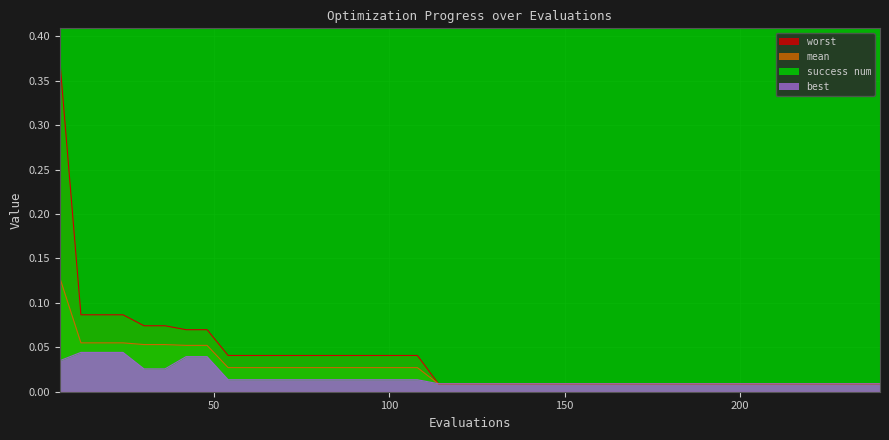

Reading right to left, what are all the values shown in this chart?

mean: 0.0	0.0	0.0	0.0	0.0	0.0	0.0	0.0	0.0	0.0	0.0	0.0	0.0	0.0	0.0	0.0	0.0	0.0	0.0	0.0	0.0	0.0	0.0	0.0	0.0	0.0	0.0	0.0	0.0	0.0	0.0	0.0	0.1	0.1	0.1	0.1	0.1	0.1	0.1	0.1
best: 0.0	0.0	0.0	0.0	0.0	0.0	0.0	0.0	0.0	0.0	0.0	0.0	0.0	0.0	0.0	0.0	0.0	0.0	0.0	0.0	0.0	0.0	0.0	0.0	0.0	0.0	0.0	0.0	0.0	0.0	0.0	0.0	0.0	0.0	0.0	0.0	0.0	0.0	0.0	0.0
worst: 0.0	0.0	0.0	0.0	0.0	0.0	0.0	0.0	0.0	0.0	0.0	0.0	0.0	0.0	0.0	0.0	0.0	0.0	0.0	0.0	0.0	0.0	0.0	0.0	0.0	0.0	0.0	0.0	0.0	0.0	0.0	0.0	0.1	0.1	0.1	0.1	0.1	0.1	0.1	0.4
success num: 4.0	4.0	4.0	4.0	4.0	4.0	4.0	4.0	4.0	4.0	4.0	4.0	4.0	4.0	4.0	4.0	4.0	4.0	4.0	4.0	4.0	4.0	4.0	4.0	4.0	4.0	4.0	4.0	4.0	4.0	4.0	4.0	4.0	4.0	4.0	4.0	3.0	3.0	3.0	3.0